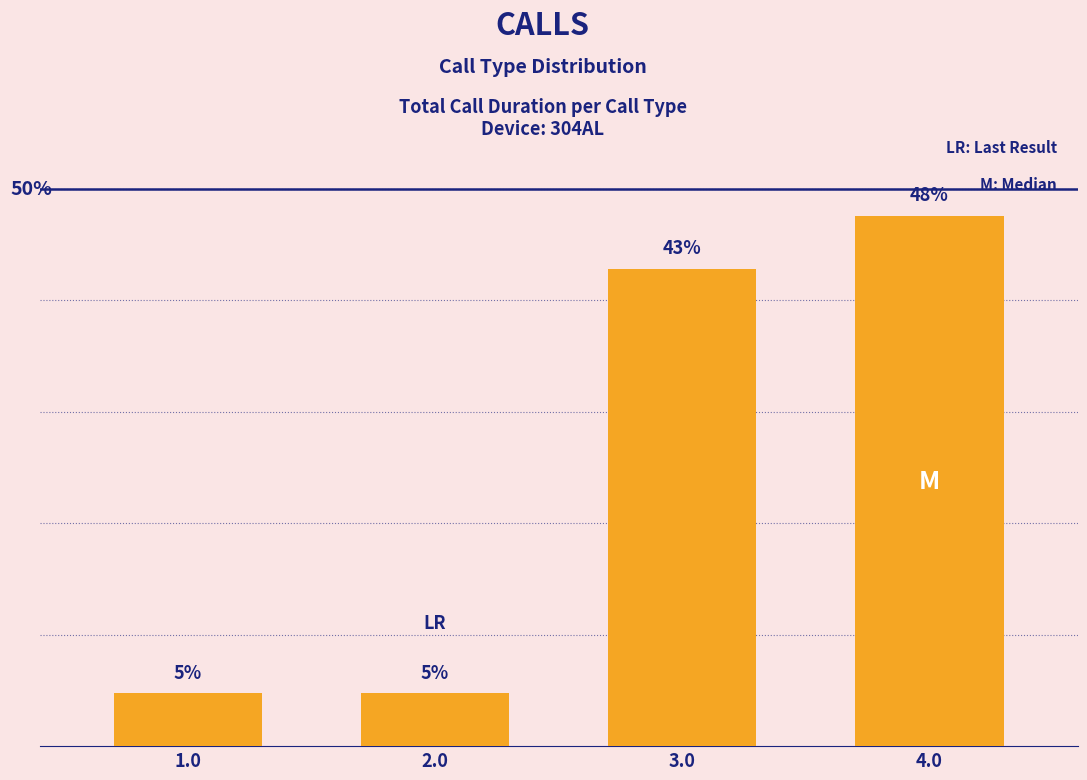

Which category has the highest value across all series?

4.0